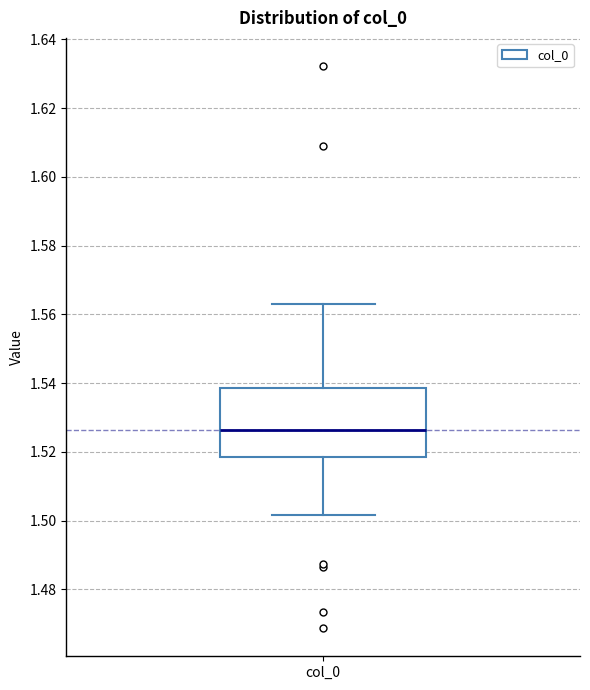

Where is the upper edge of the box for col_0 on the y-axis? The values are not printed on the chart, so give them approximately, as read against the axis.

1.538